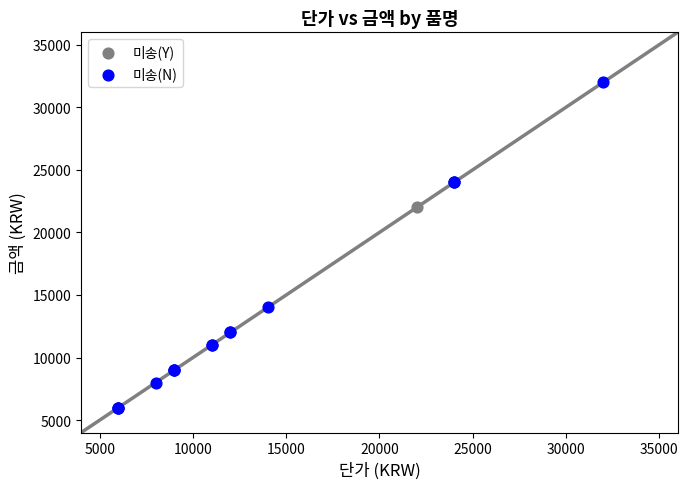

Which series contains the highest Y value?

미송(N)